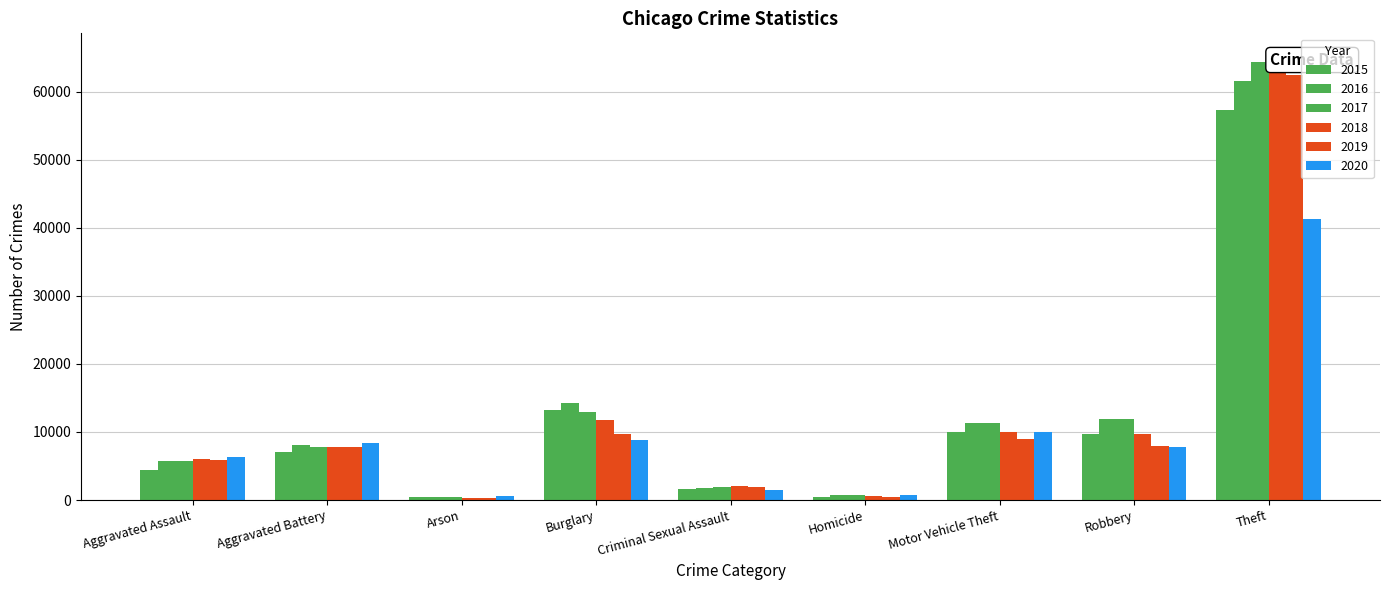

Between Motor Vehicle Theft and Theft, which series saw the biggest shift?

2018